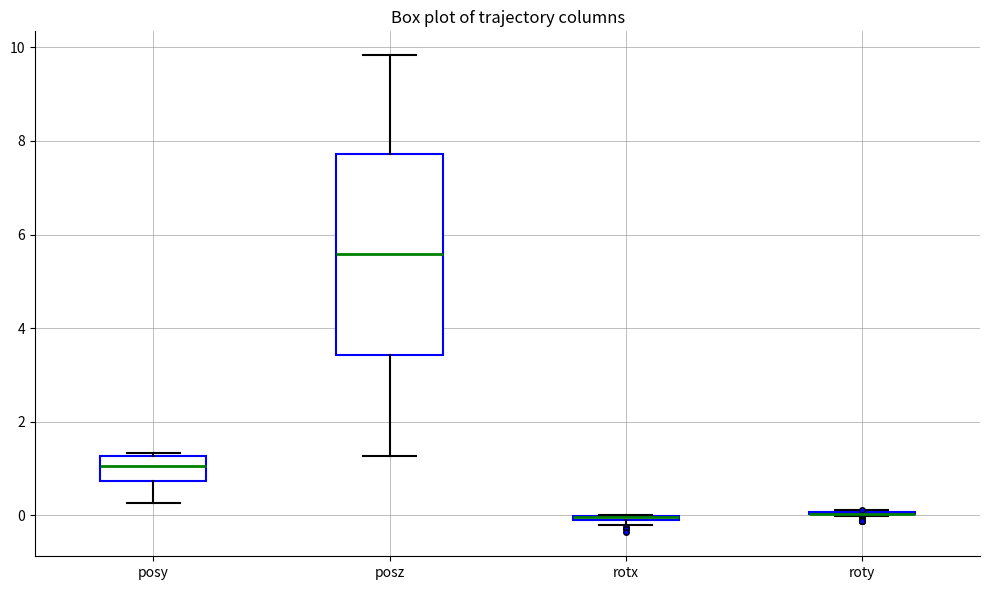

Comparing the boxes themselves (not the whiskers), which one is the tallest?

posz